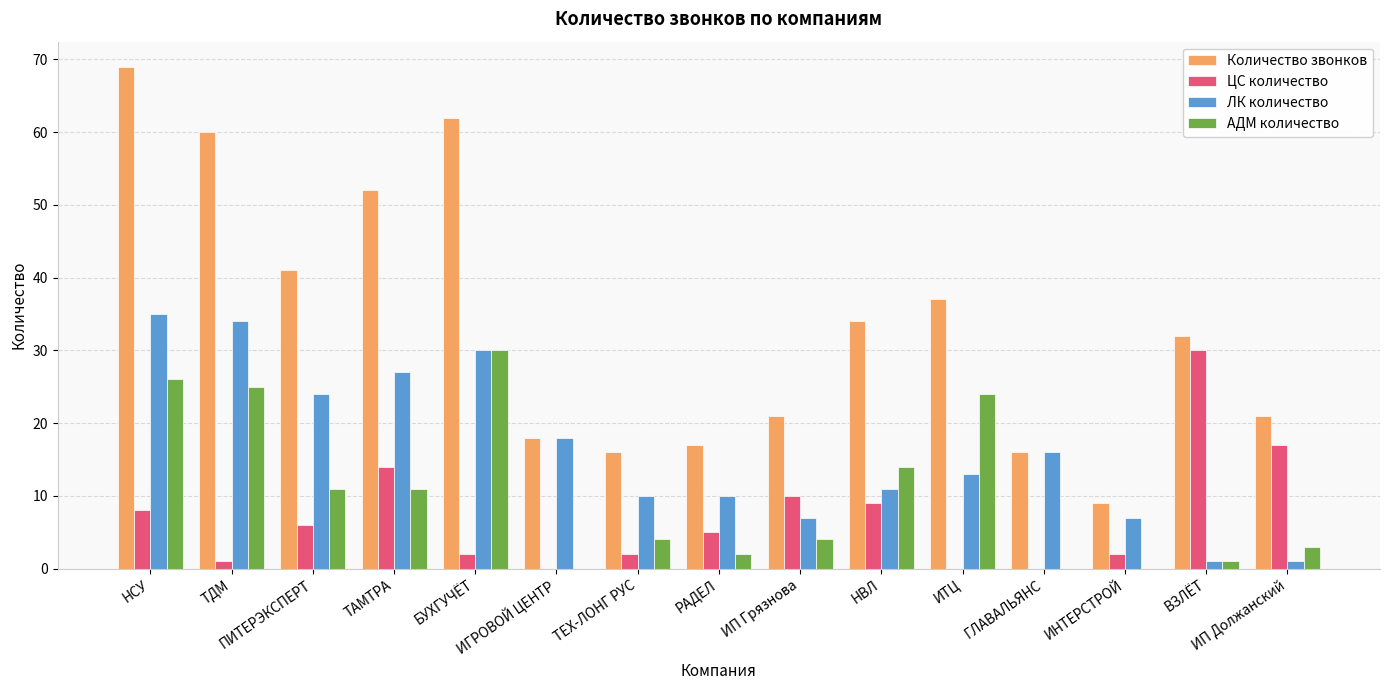

At which category is the sum across all series the highest?

НСУ